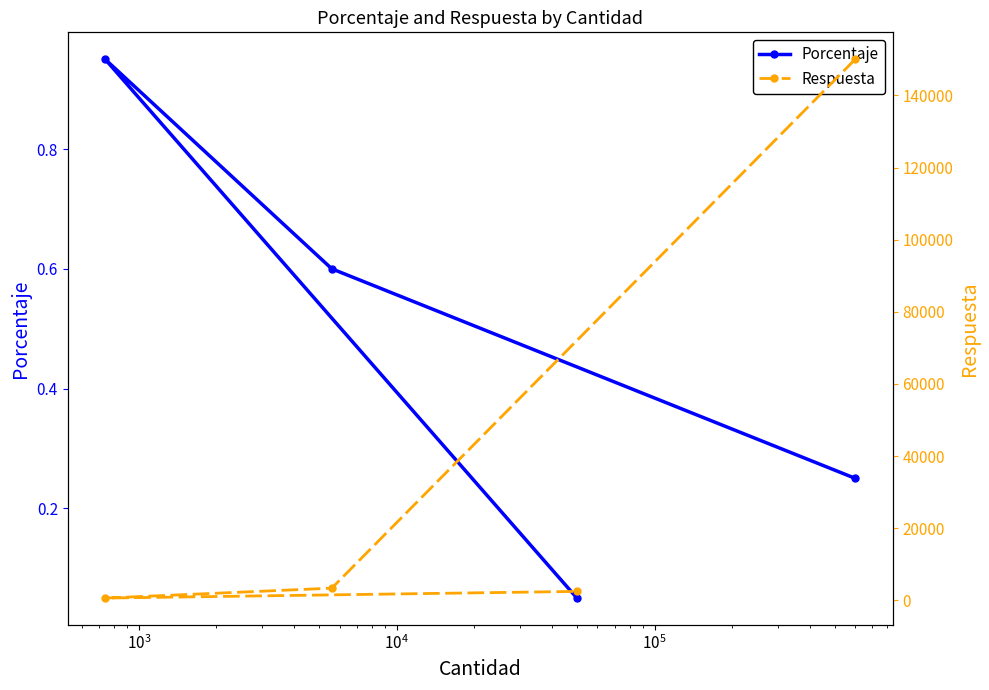

How many values in the Respuesta series are below 3400?

2